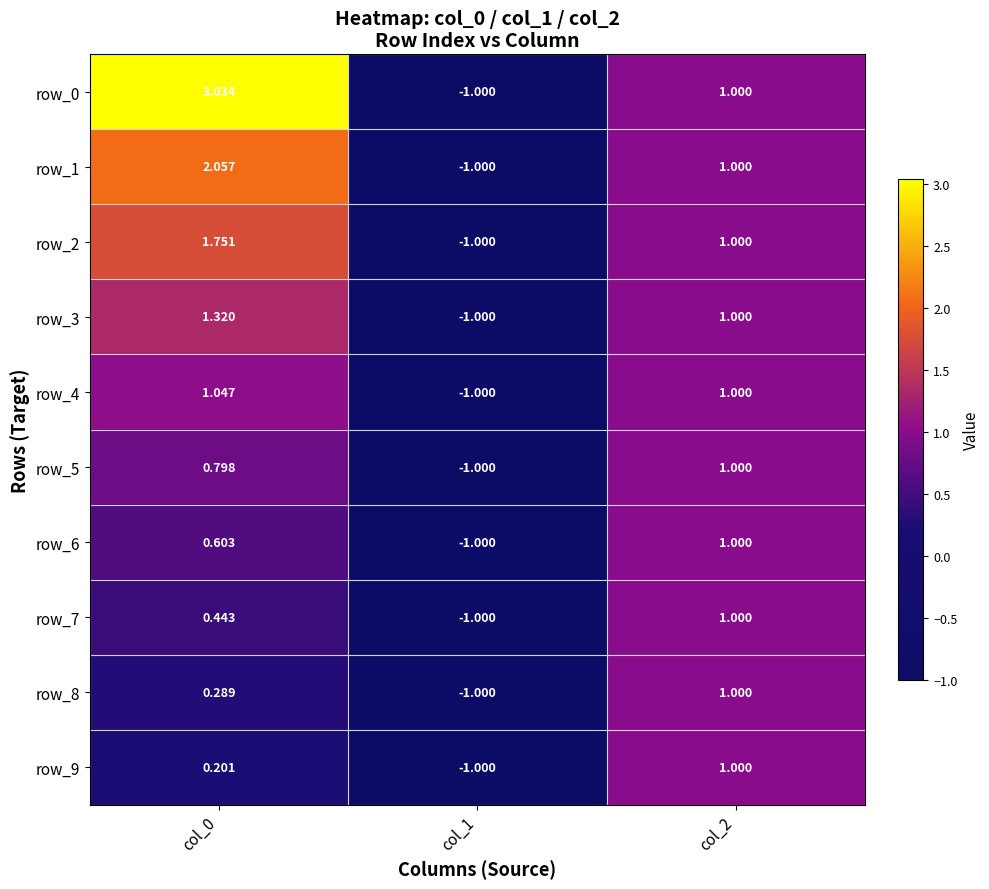

Is the value of row_3 at col_0 greater than the value of row_4 at col_1?

Yes